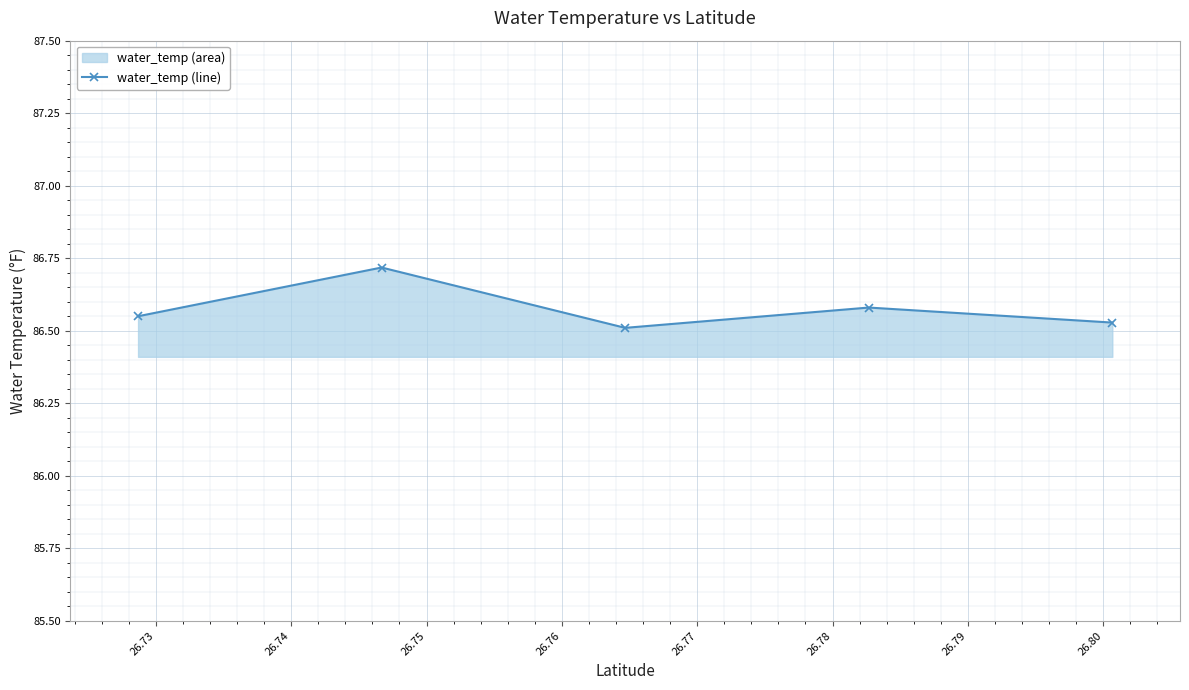

How many points are higher than both their immediate neighbors (excluding endpoints)?

2